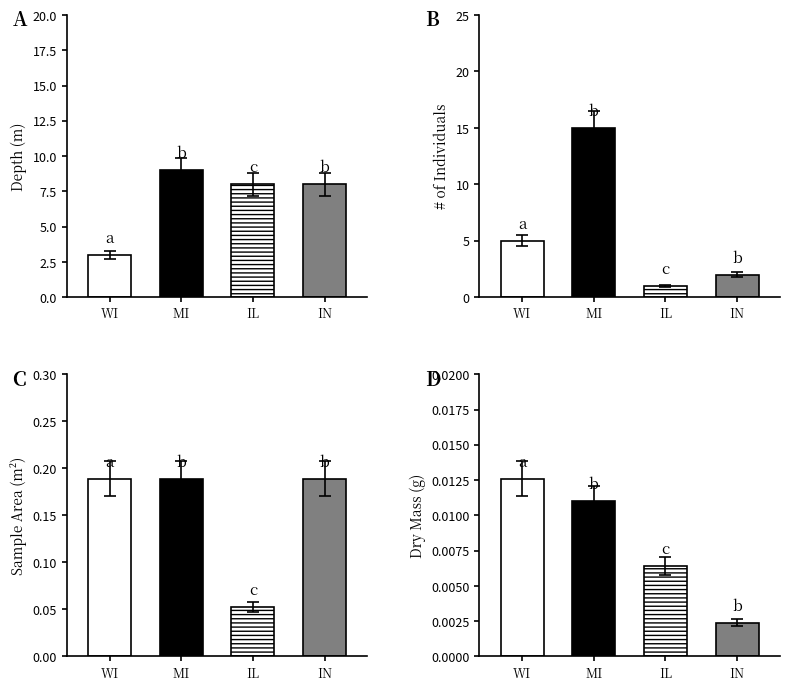

Which series changed the most between WI and IL?

Depth (m)